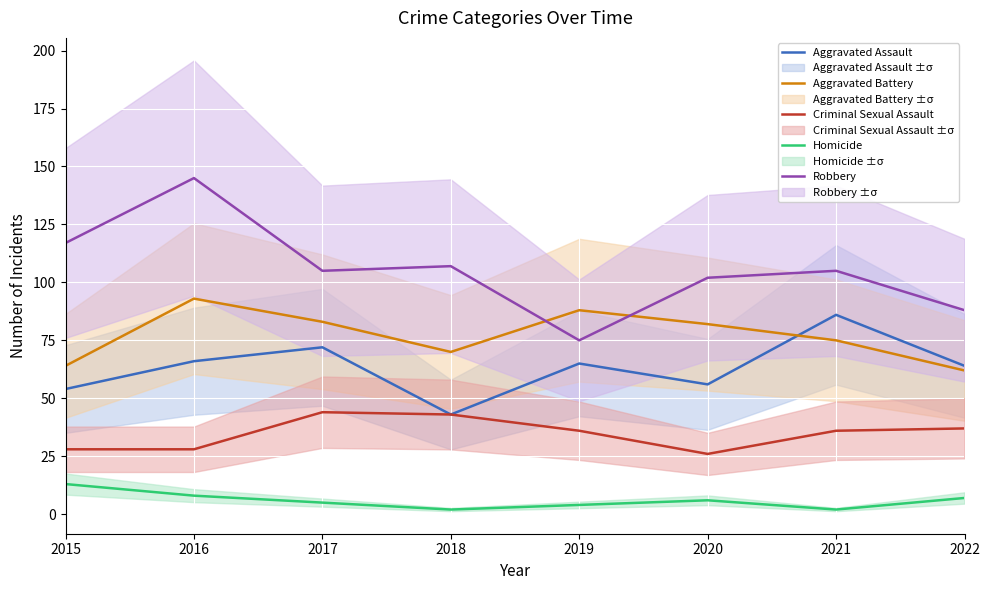

How many lines are shown in the chart?

5